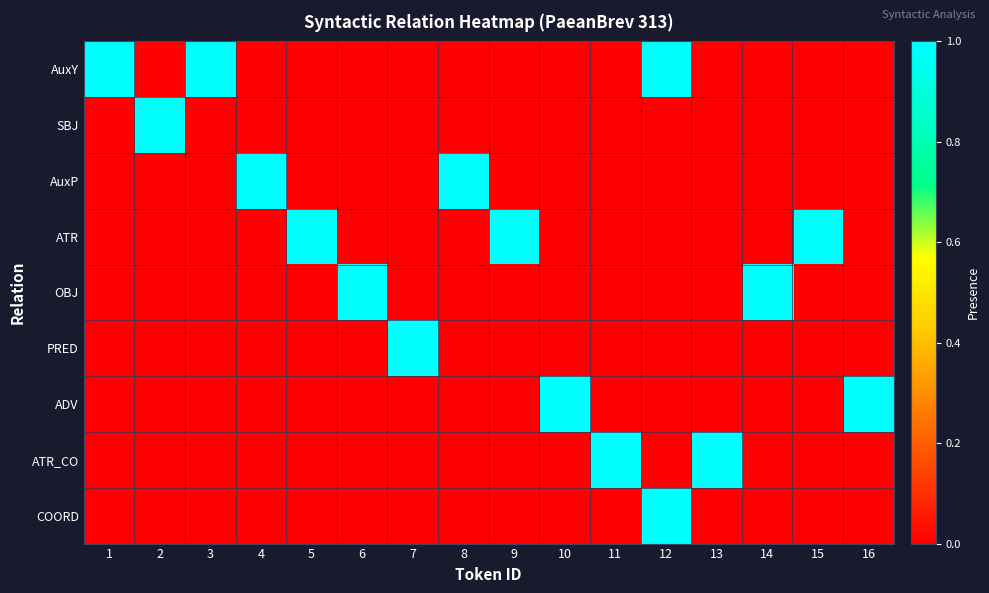

Which series has the largest total across all categories?

AuxY